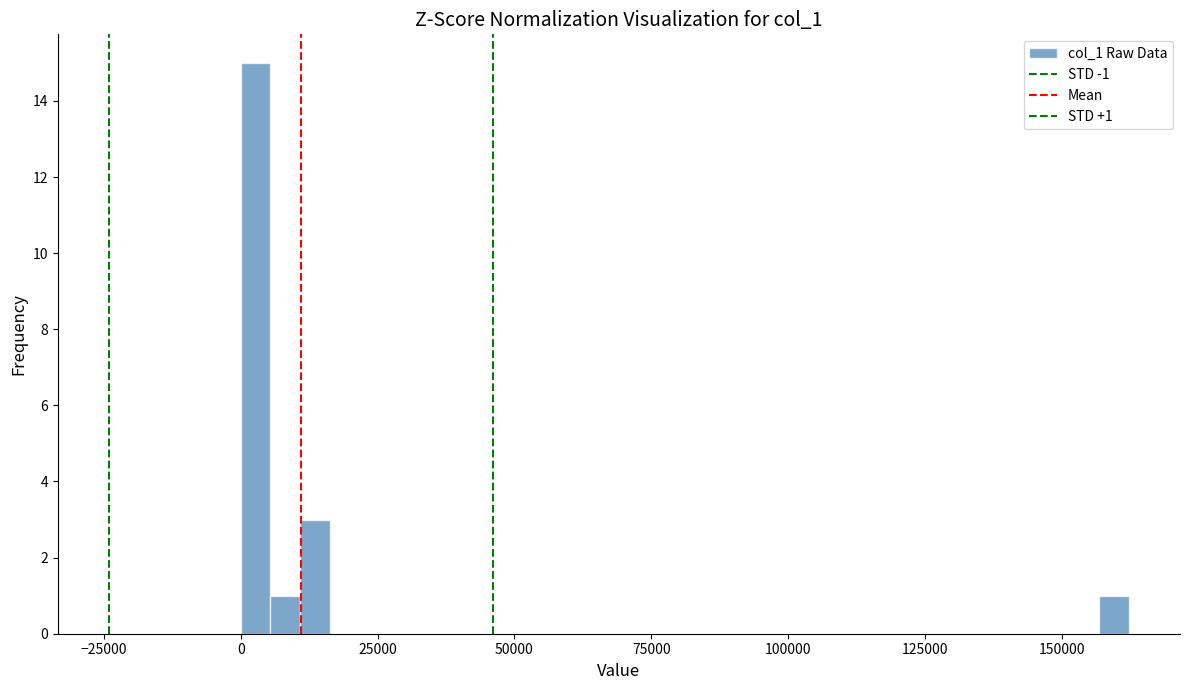

Around what value on the x-axis is the tallest bar? Give the approximate position of its centre, as read against the axis.

5000